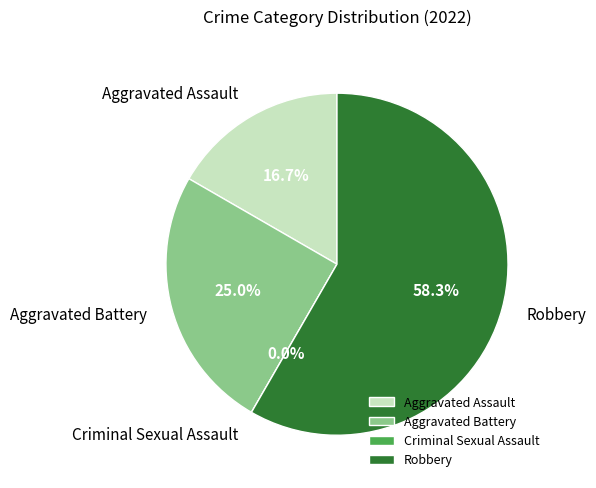

Which slice represents more than half of the pie?

Robbery